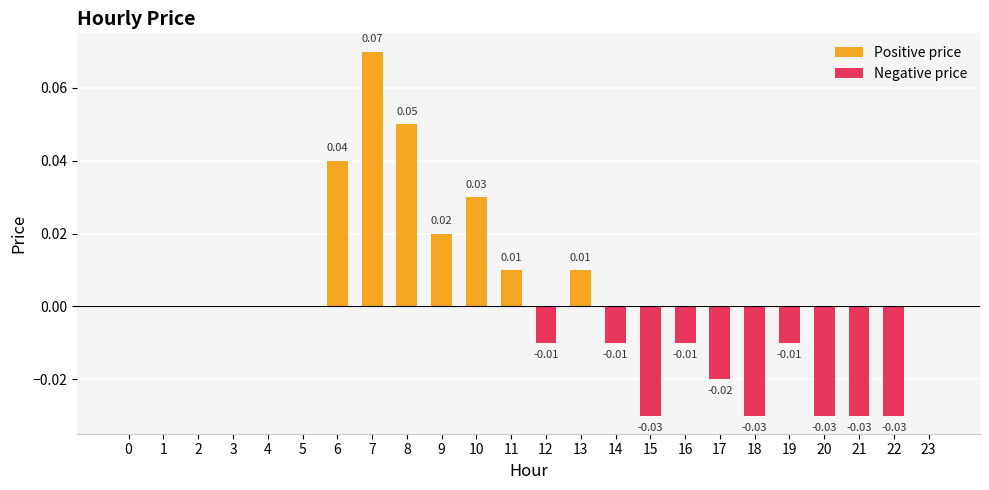

Which has a higher value, 19 or 17?

19